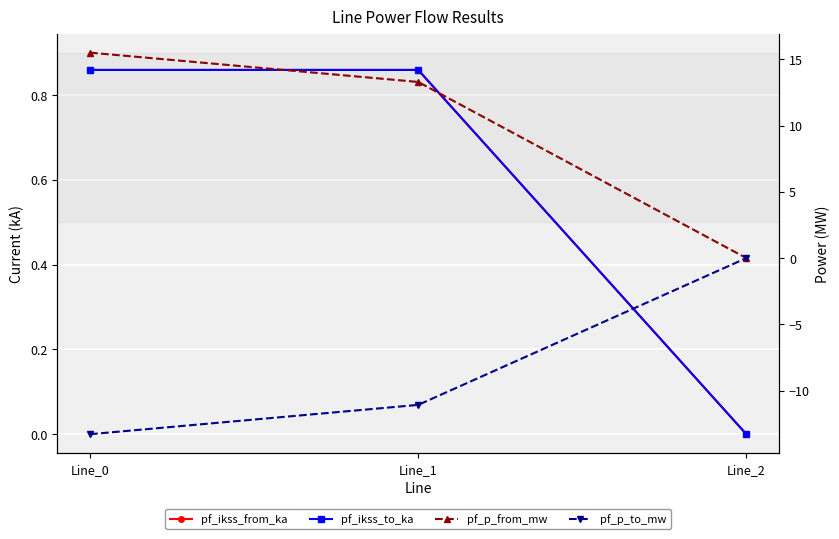

Count the pf_ikss_from_ka values in the range 0 to 1.

3